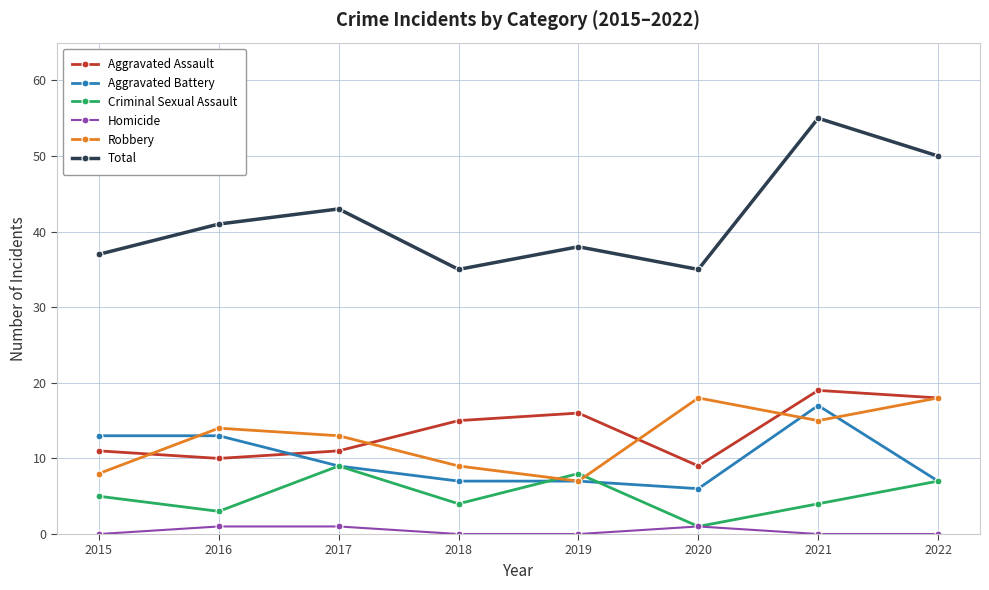

Rank the series at 2018 from highest to lowest value.

Total, Aggravated Assault, Robbery, Aggravated Battery, Criminal Sexual Assault, Homicide